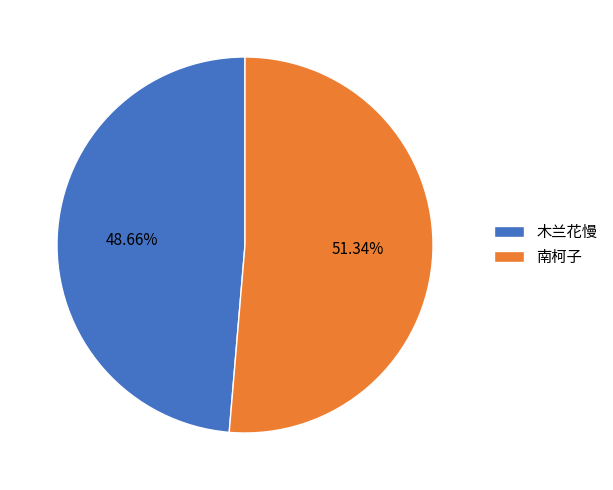

Rank the categories by value from lowest to highest.

木兰花慢, 南柯子